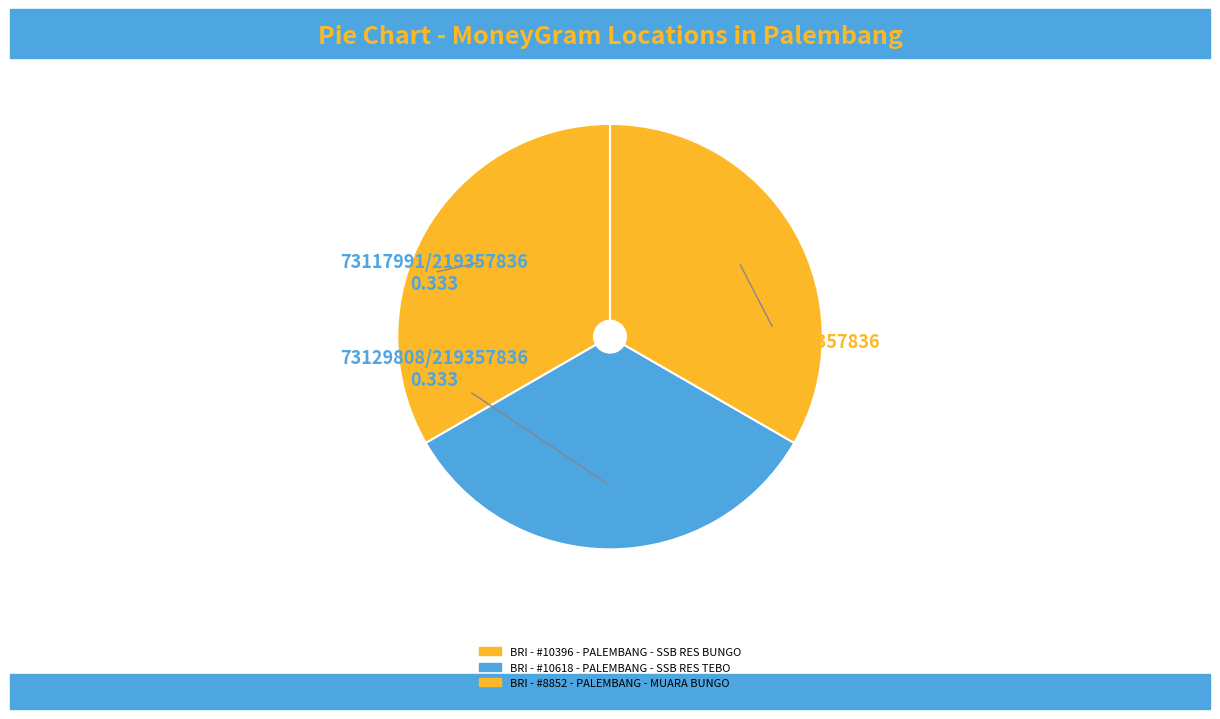

How much of the chart is everything except BRI - #10396 - PALEMBANG - SSB RES BUNGO?

66.7%